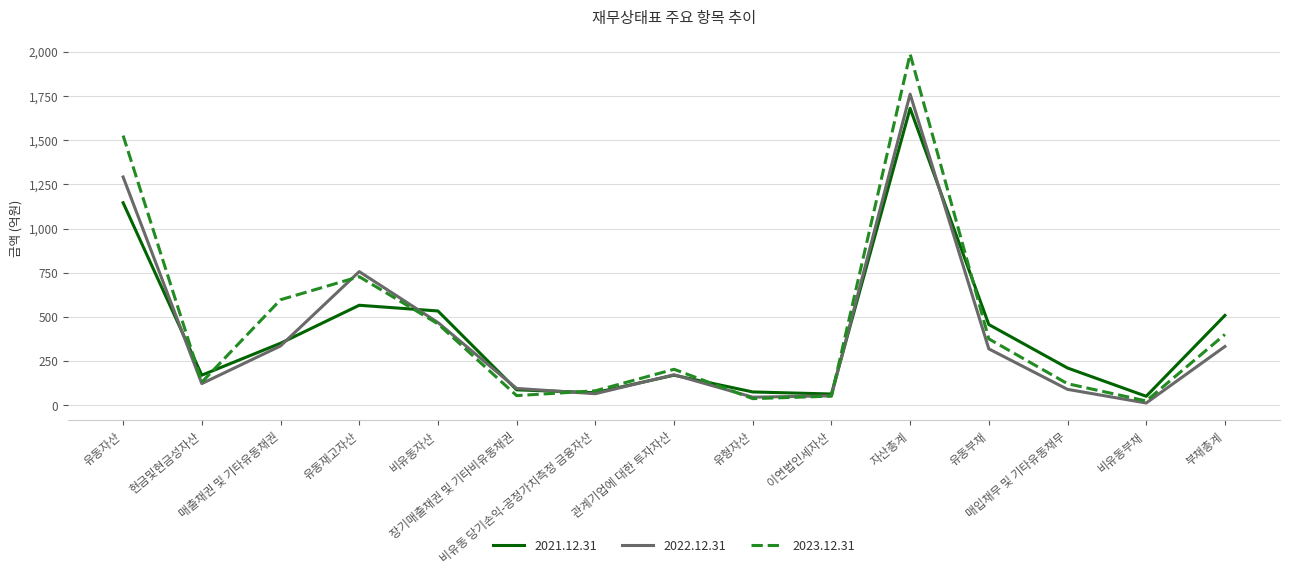

Is this an area chart (filled region under the line)?

No